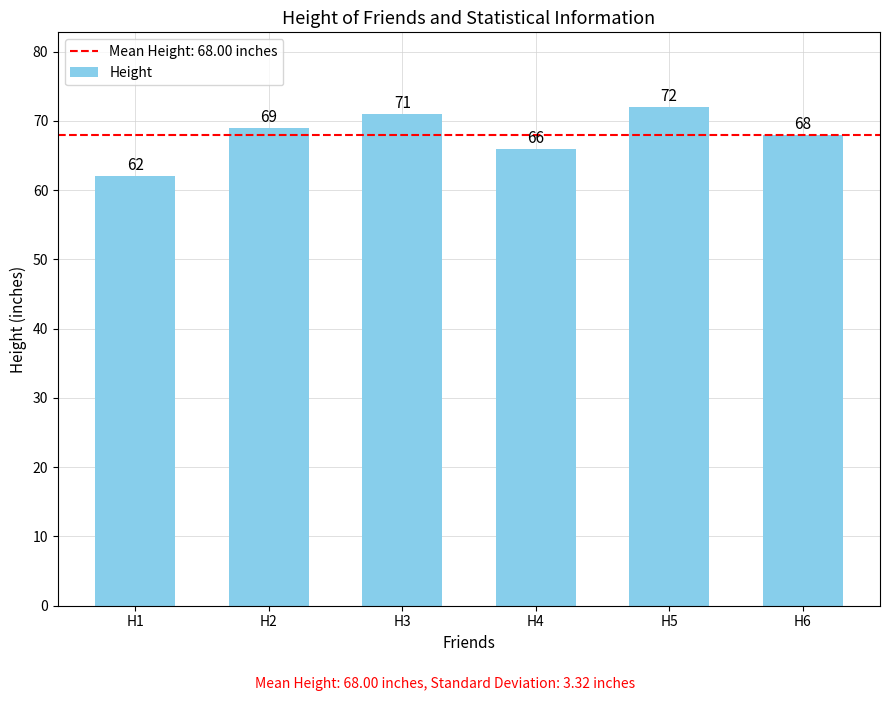

What is the value of the 4th bar from the left?

66